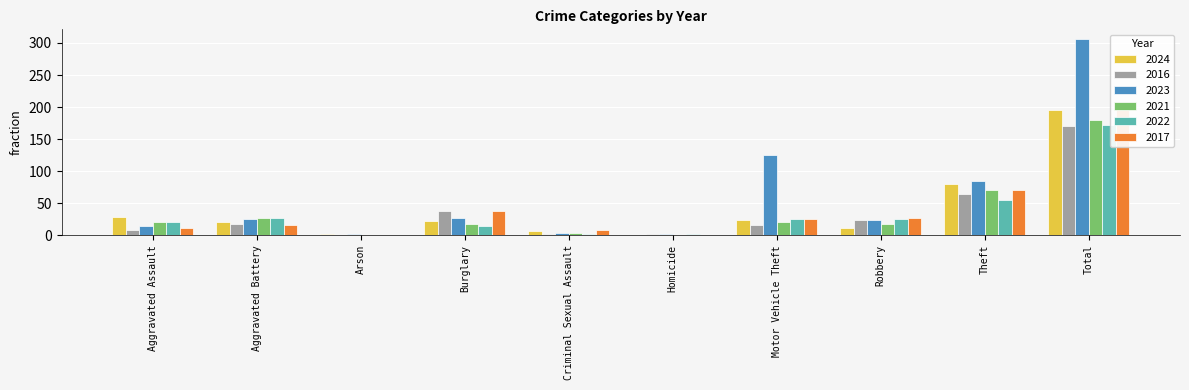

What is the spread (max minus min) of values at Burglary?

22